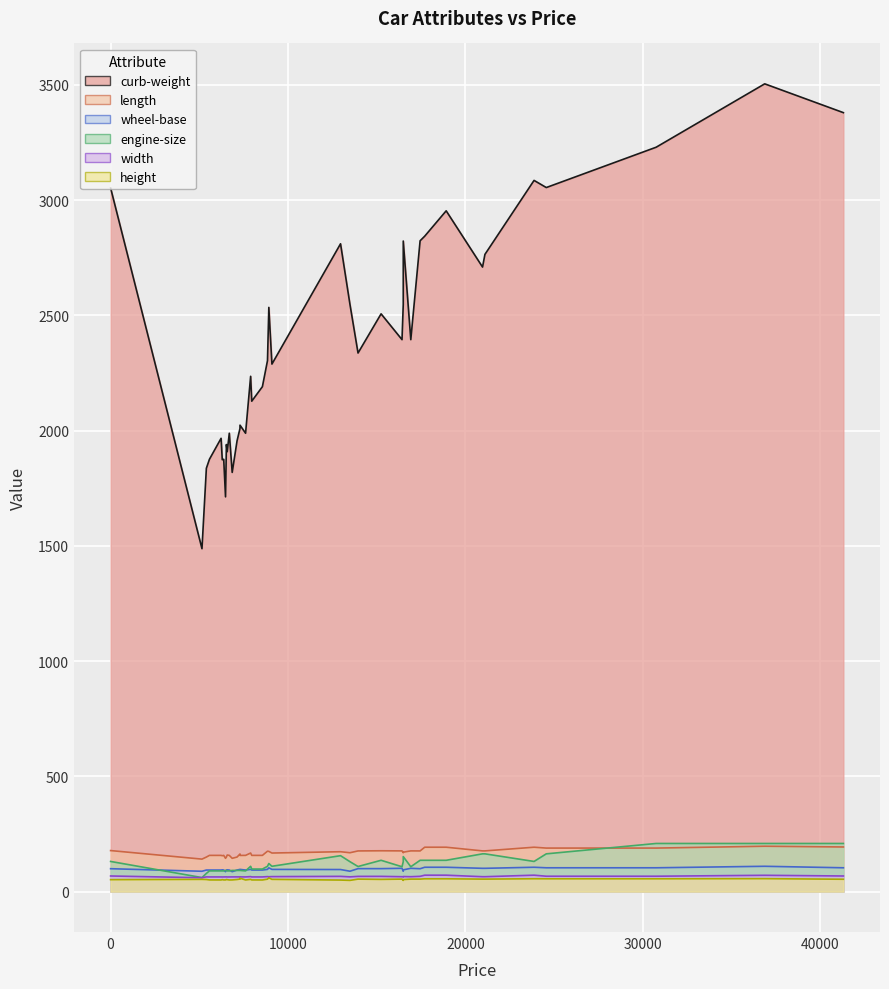

Rank the series by their maximum value, from lowest to highest.

height, width, wheel-base, length, engine-size, curb-weight